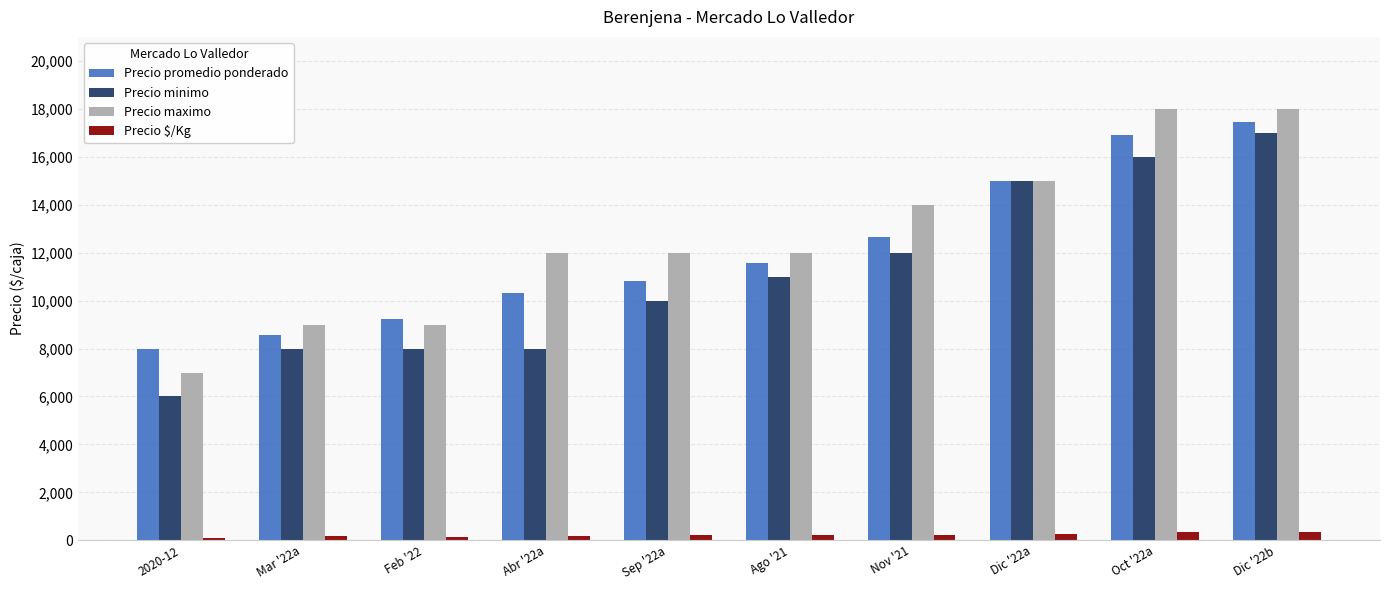

Between Feb '22 and Nov '21, which series saw the biggest shift?

Precio maximo